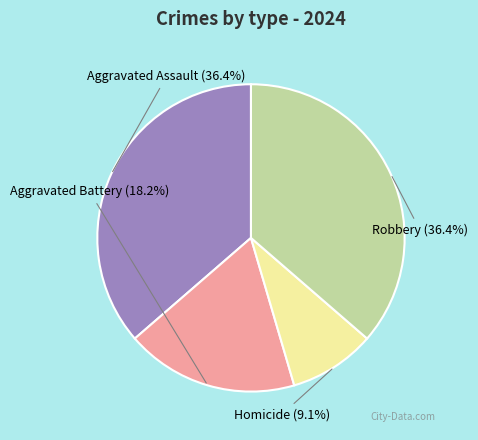

Is there a majority slice in this chart?

No